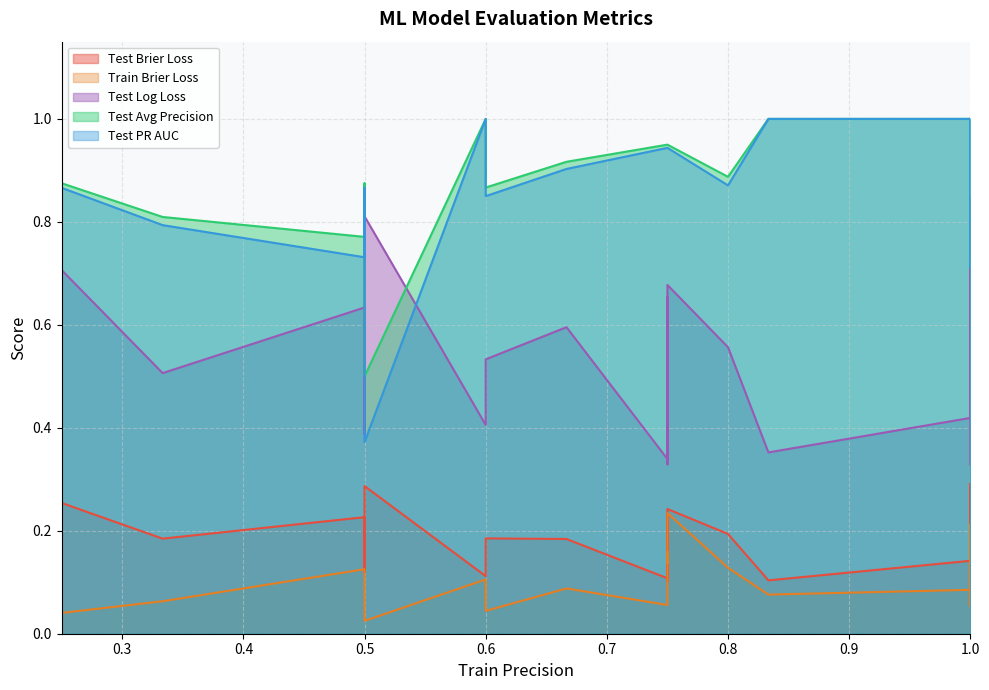

What is the greatest value displayed?

1.0